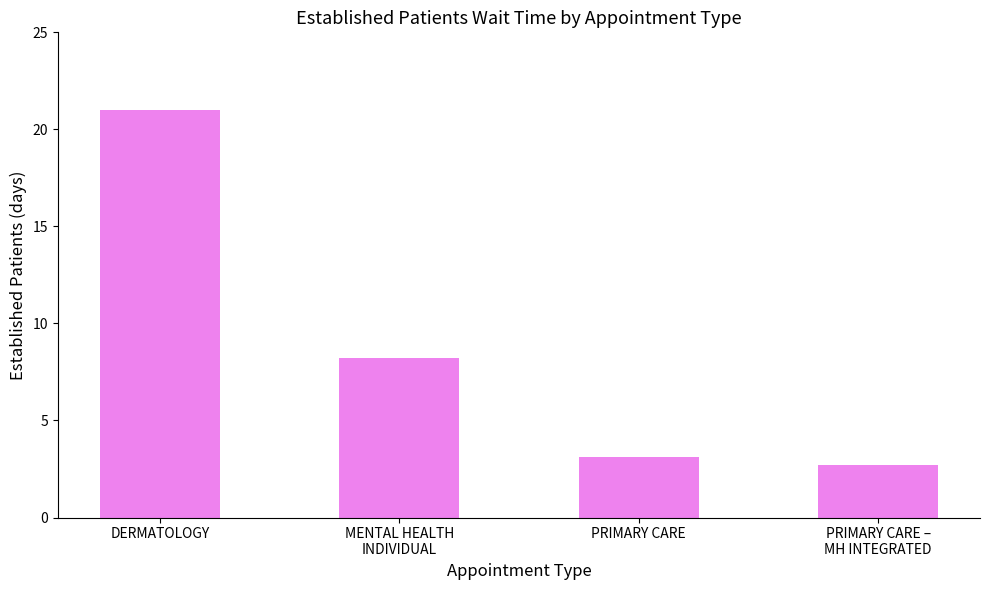

Are the bars grouped side by side (vs. stacked)?

No